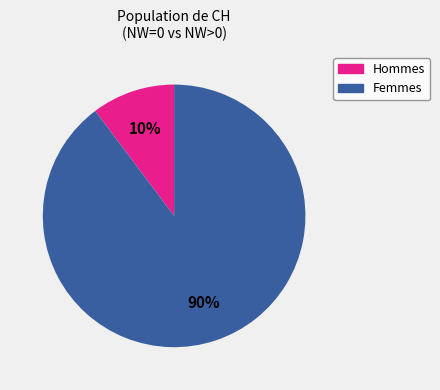

Is there a majority slice in this chart?

Yes